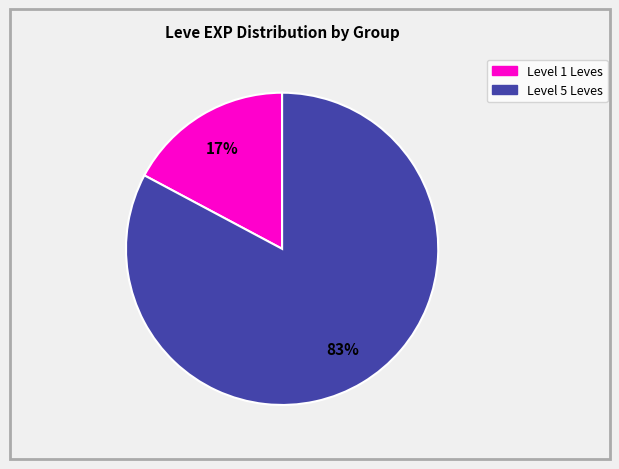

To the nearest percent, what is the average slice percentage?

50%